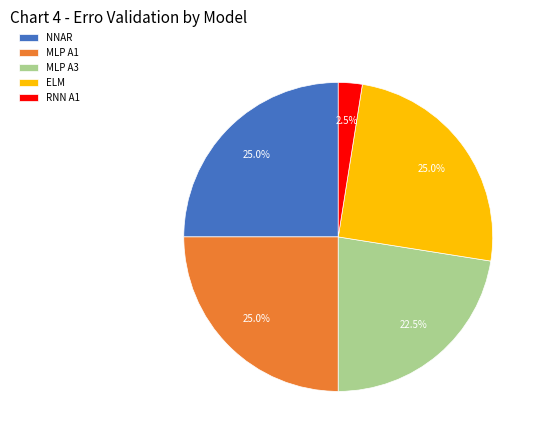

Approximately how many times larger is the value at MLP A1 compared to MLP A3?

1.1